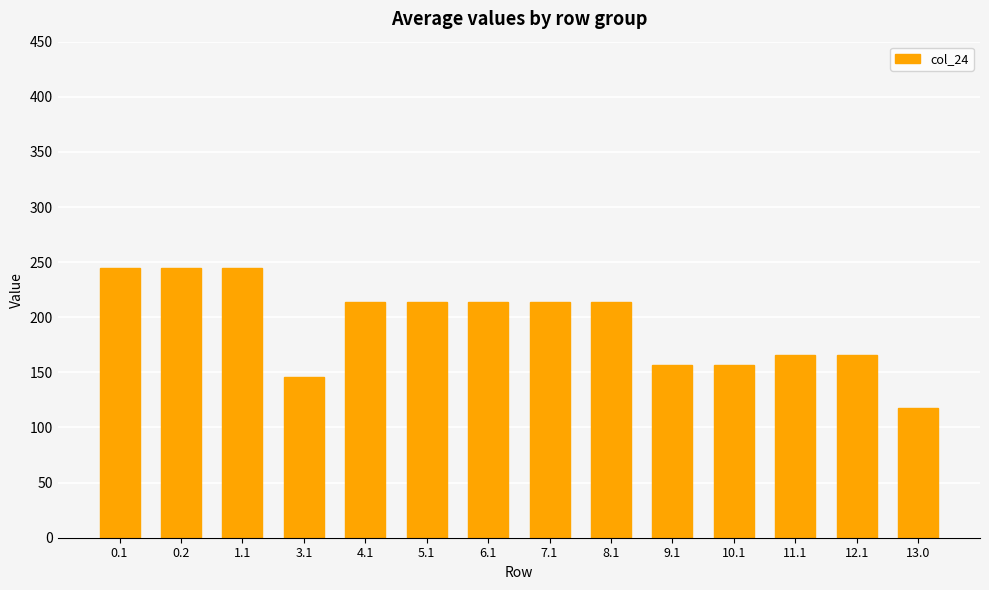

What is the sum of all values?

2712.6